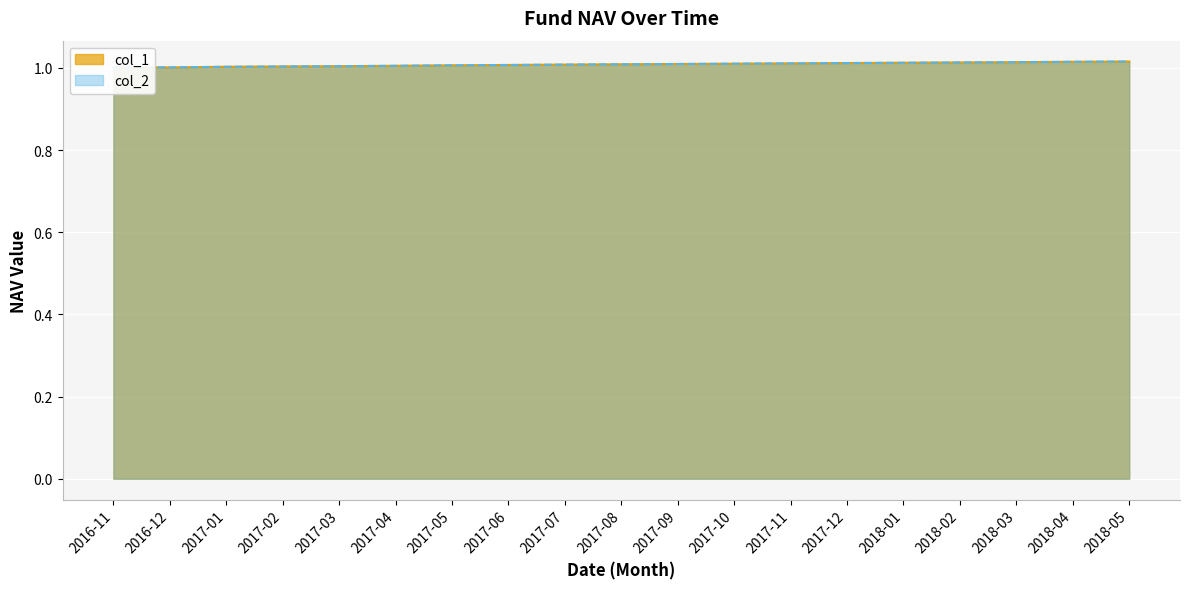

True or false: col_2 has more than 1 points higher than both neighbors.

False